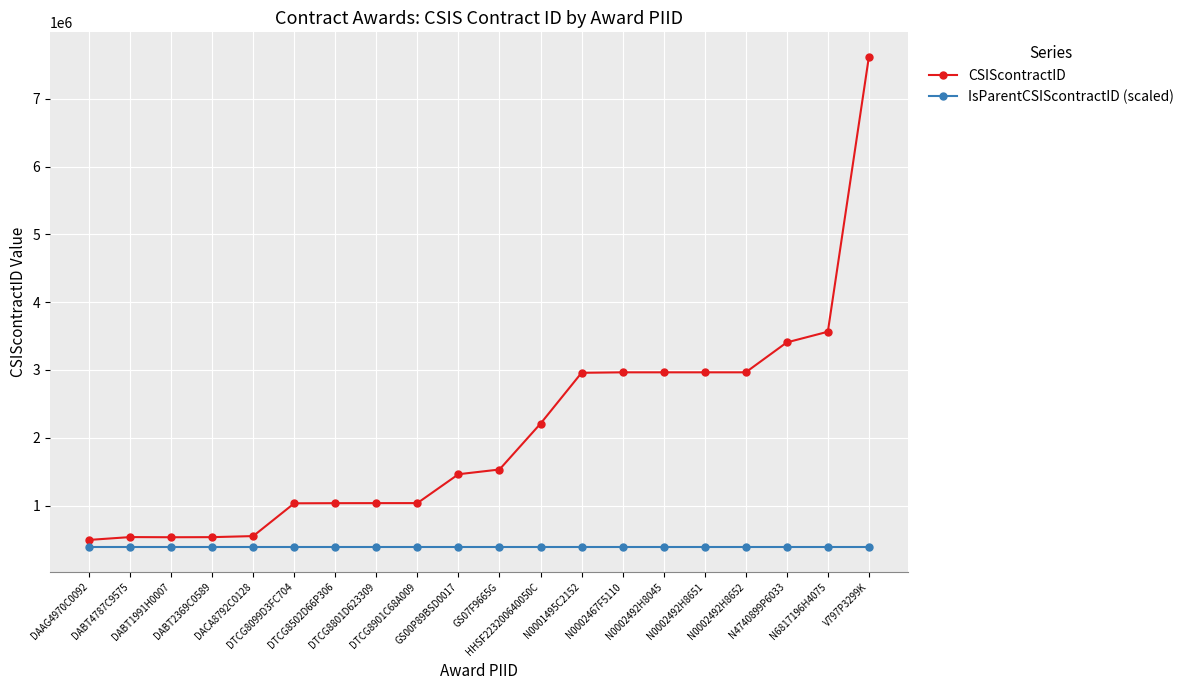

True or false: CSIScontractID has more than 0 interior local peaks.

True